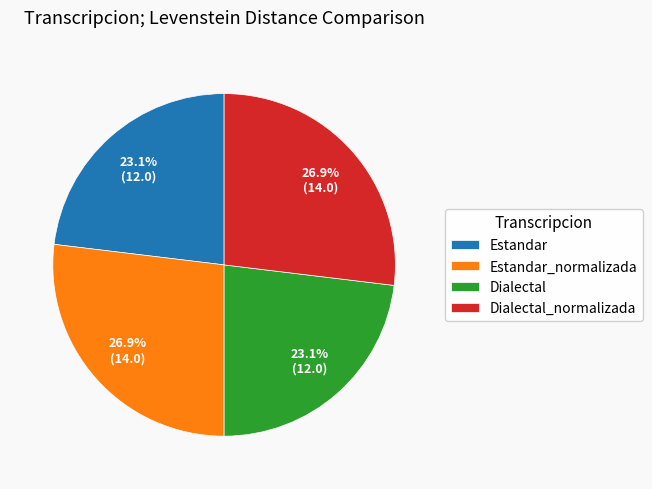

How much of the chart is everything except Estandar_normalizada?

73.1%